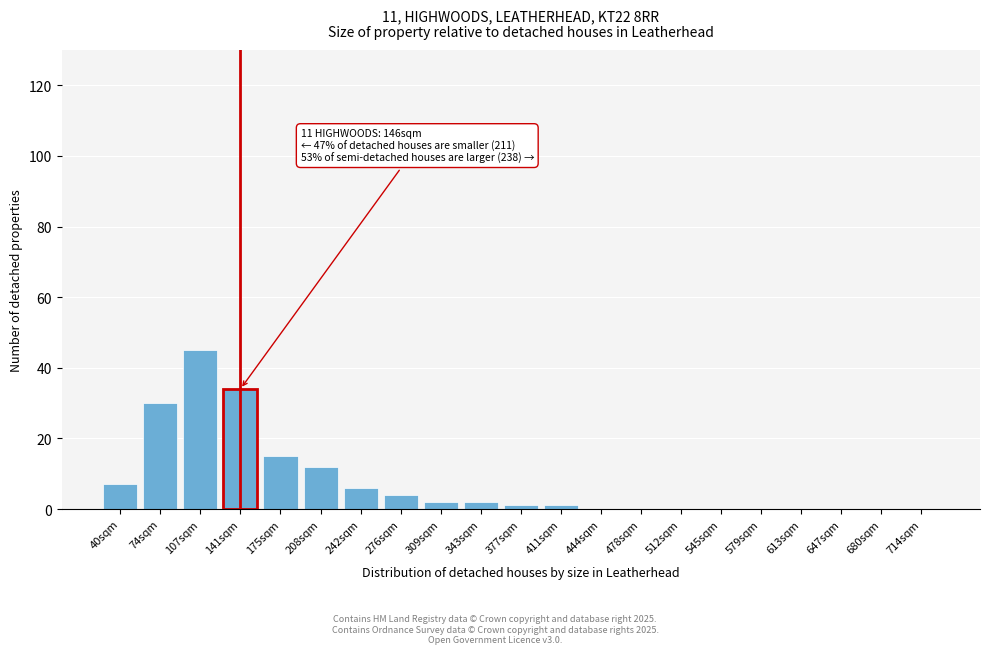

Reading left to right, extract all data points from this chart.

40sqm=7	74sqm=30	107sqm=45	141sqm=34	175sqm=15	208sqm=12	242sqm=6	276sqm=4	309sqm=2	343sqm=2	377sqm=1	411sqm=1	444sqm=0	478sqm=0	512sqm=0	545sqm=0	579sqm=0	613sqm=0	647sqm=0	680sqm=0	714sqm=0